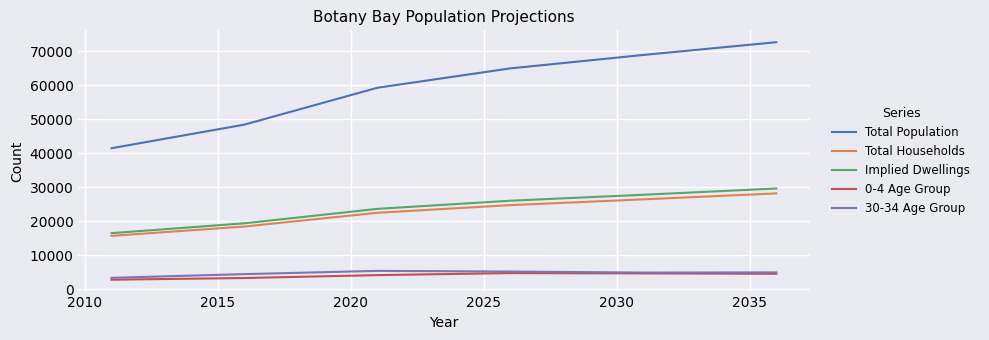

Which series has the widest spread of values?

Total Population